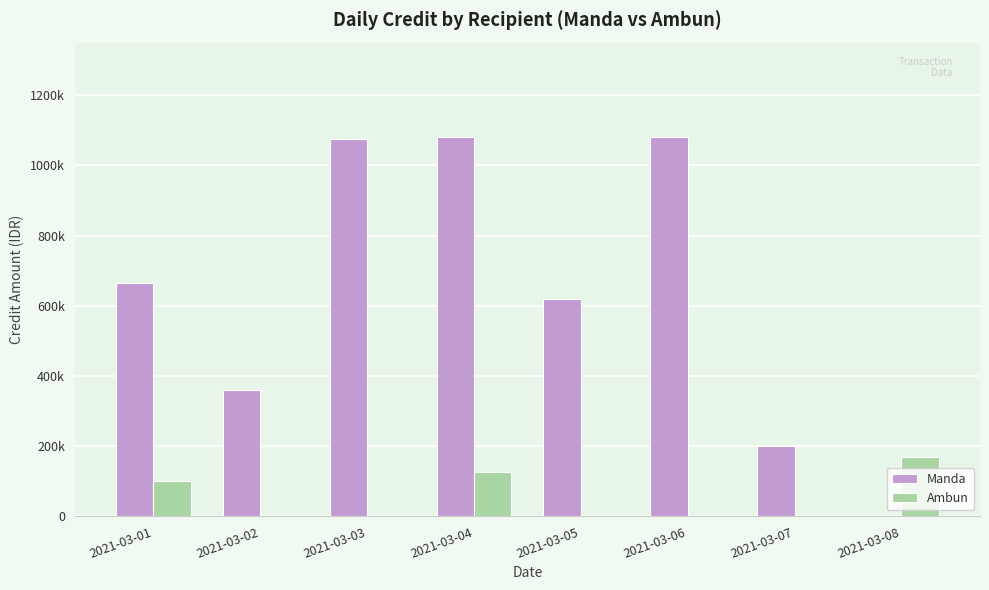

What is the sum of all Ambun values?

395000